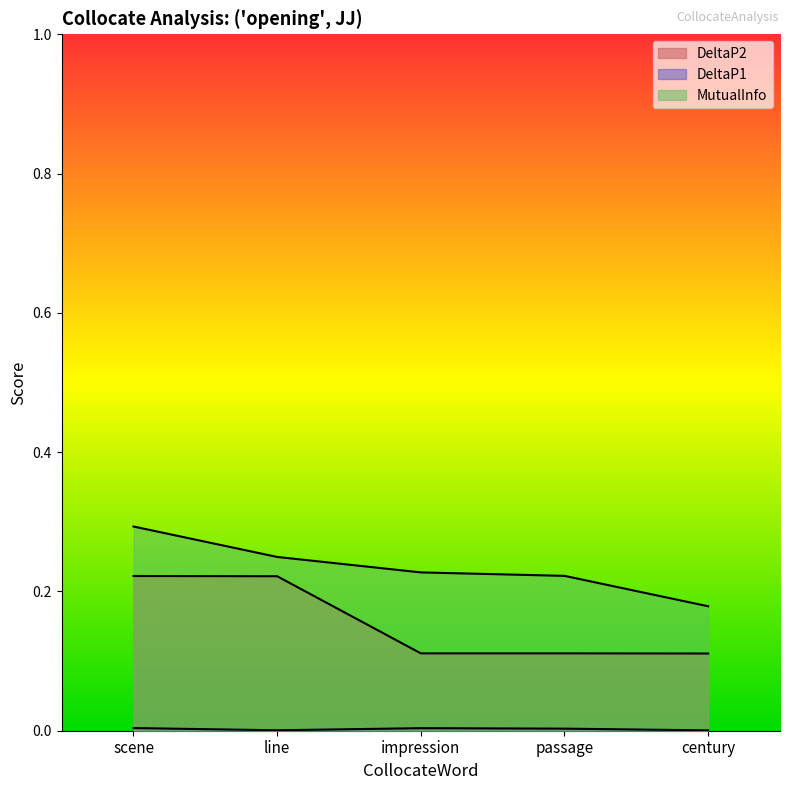

What is the average value of the DeltaP2 series?

0.2